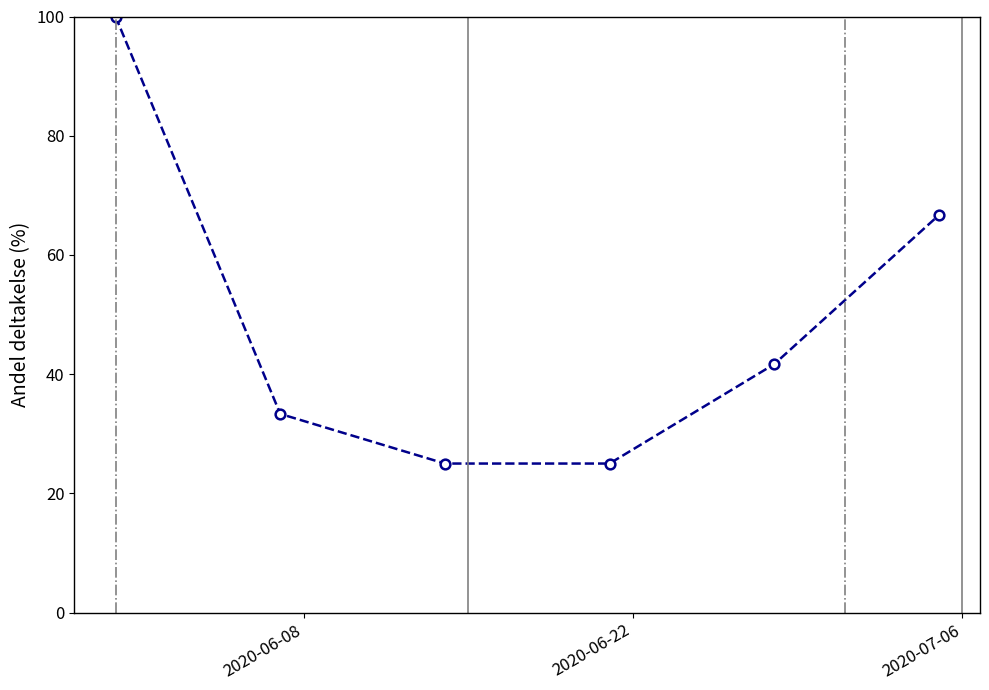

What is the value of the 3rd point from the left?

25.0